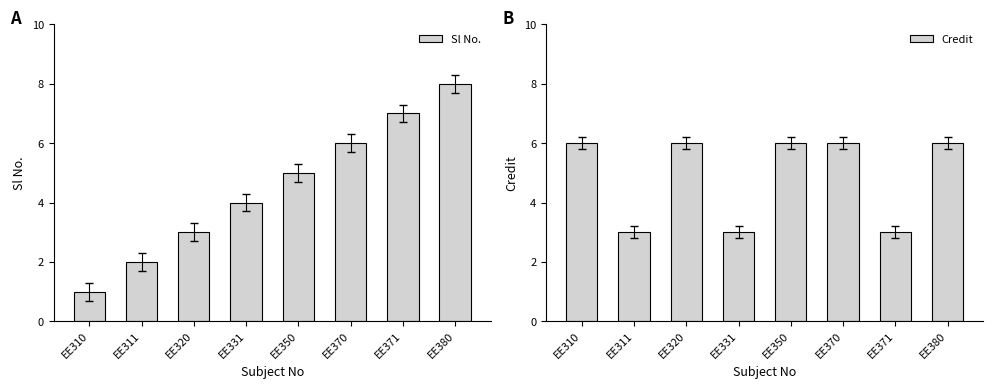

What are all the series names shown in the legend?

Sl No., Credit